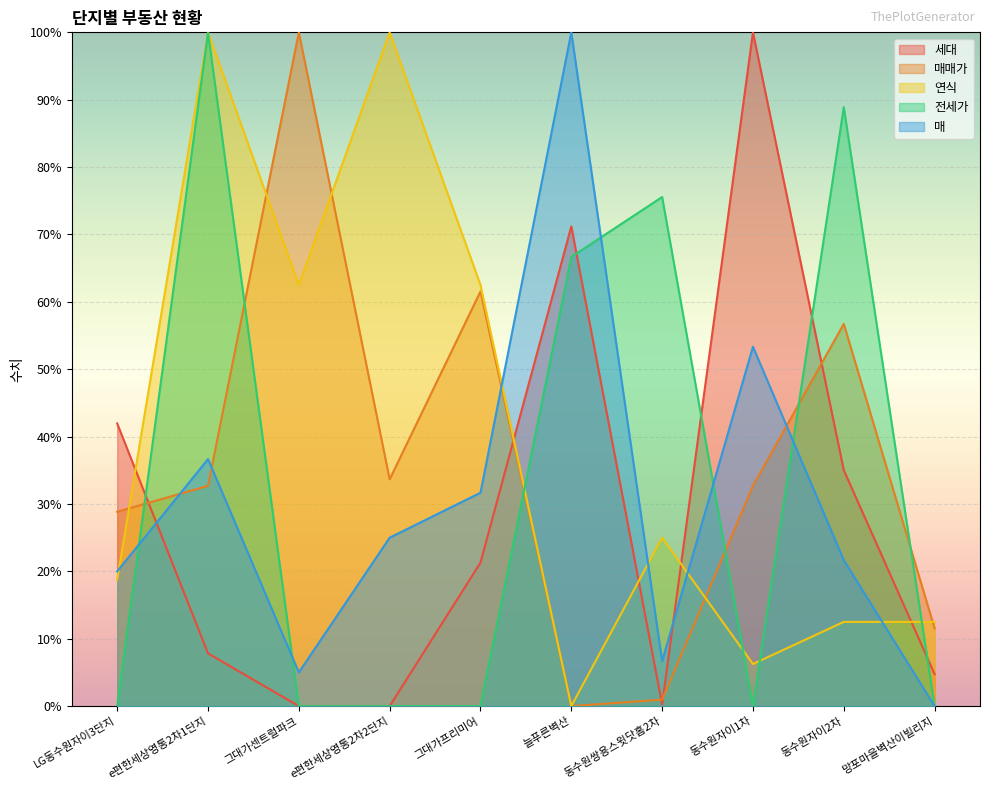

Reading left to right, transcribe all the data shown in this chart.

세대: 41.9	7.8	0.0	0.0	21.3	71.2	0.3	100.0	35.0	4.7
매매가: 28.8	32.7	100.0	33.7	61.5	0.0	1.0	32.7	56.7	11.5
연식: 18.8	100.0	62.5	100.0	62.5	0.0	25.0	6.2	12.5	12.5
전세가: 0.0	100.0	0.0	0.0	0.0	66.7	75.6	0.0	88.9	0.0
매: 20.0	36.7	5.0	25.0	31.7	100.0	6.7	53.3	21.7	0.0